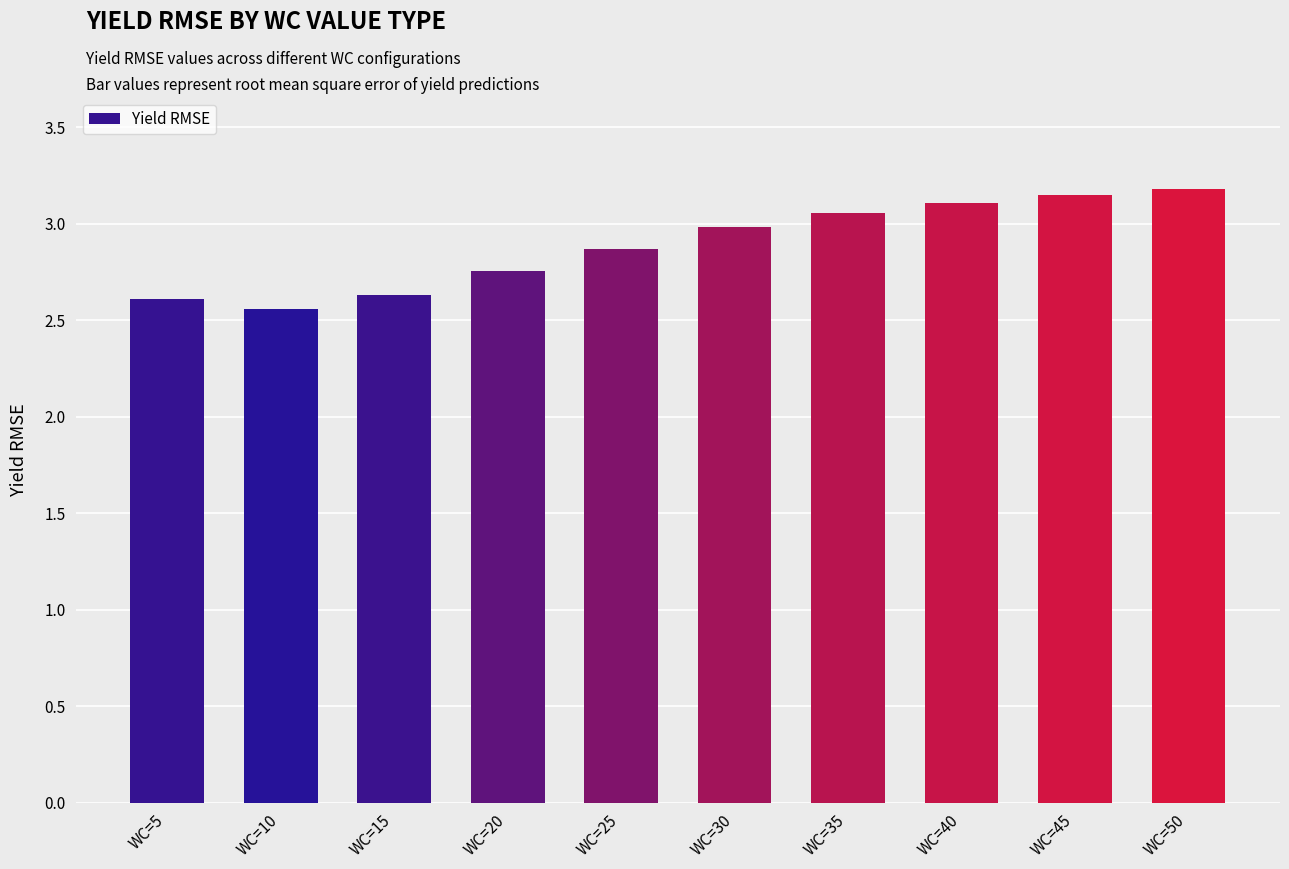

Which has a higher value, WC=30 or WC=45?

WC=45